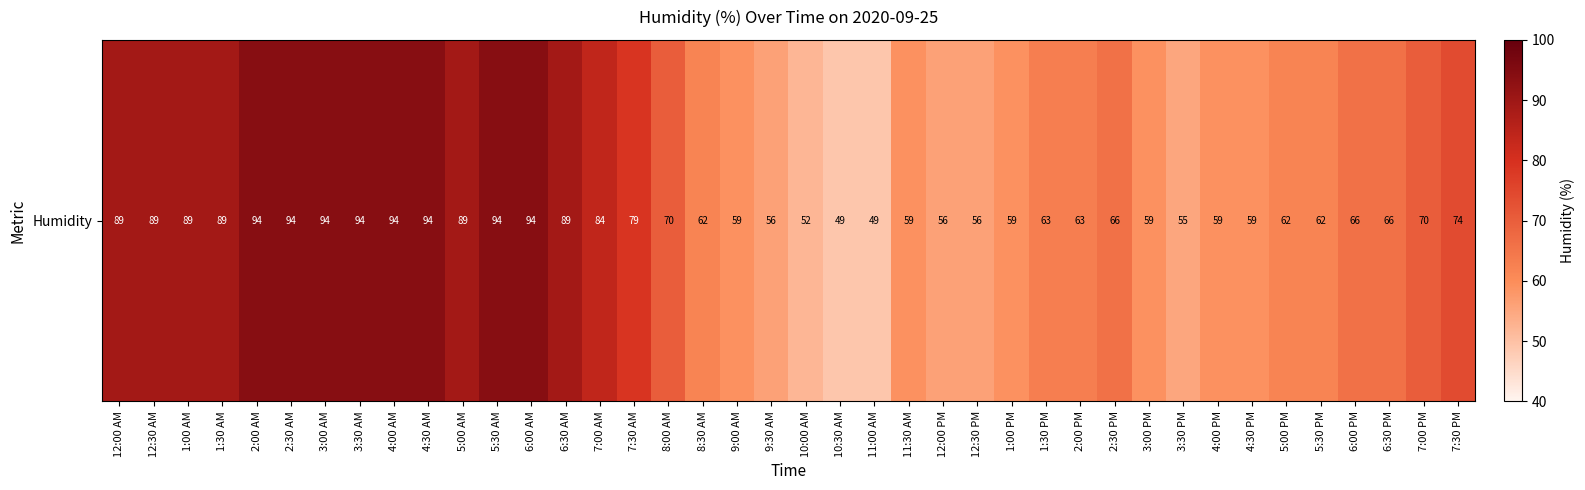

The value at 8:00 AM is 70. True or false?

True